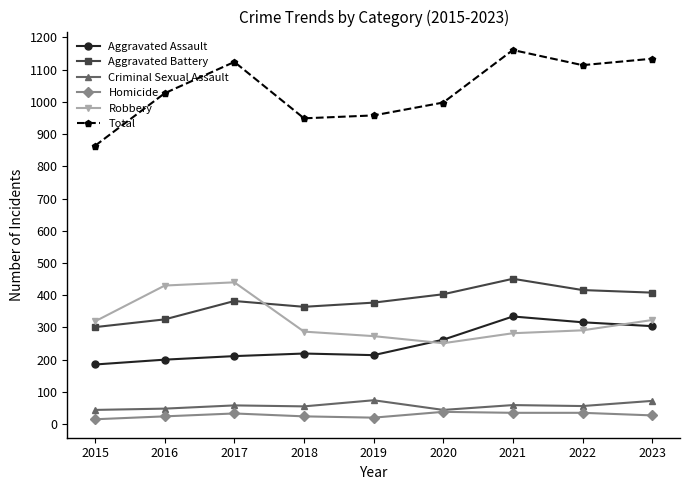

What is the sum of all Robbery values?

2896